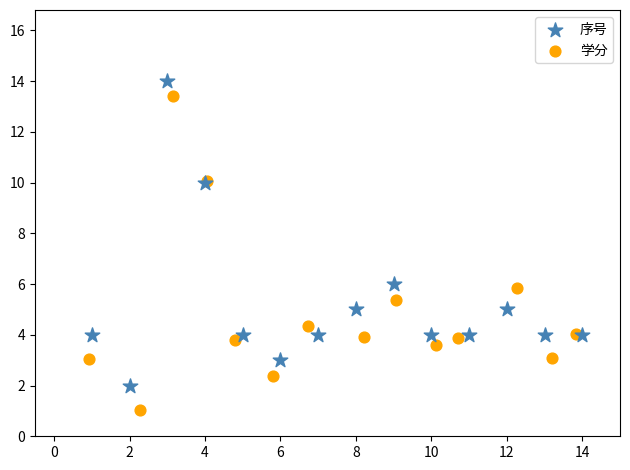

What are all the series names shown in the legend?

序号, 学分